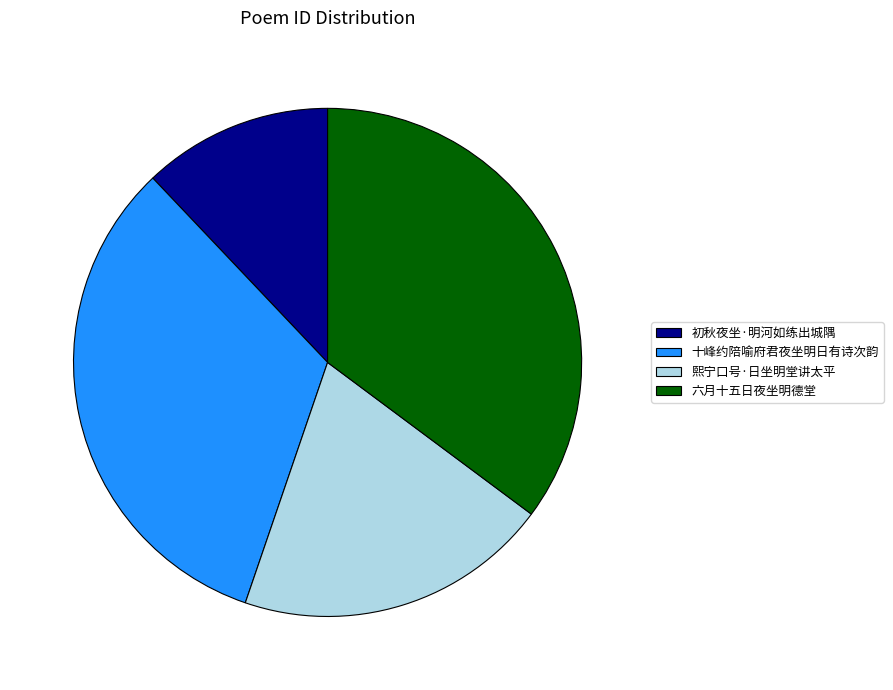

What is the ratio of the value at 十峰约陪喻府君夜坐明日有诗次韵 to the value at 六月十五日夜坐明德堂?

0.9